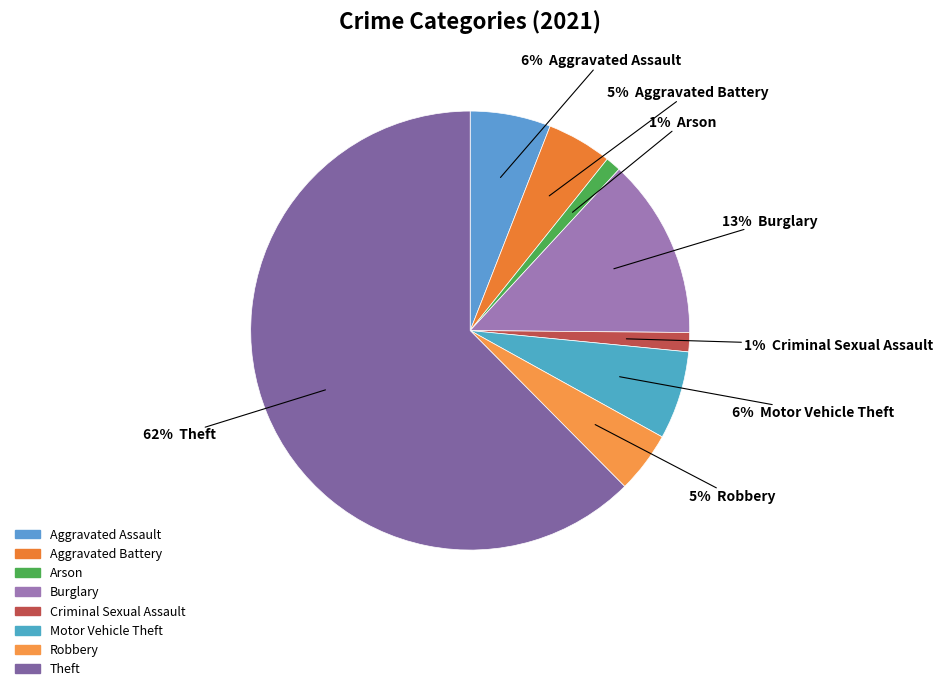

Is it true that Aggravated Battery is 5% of the pie?

True